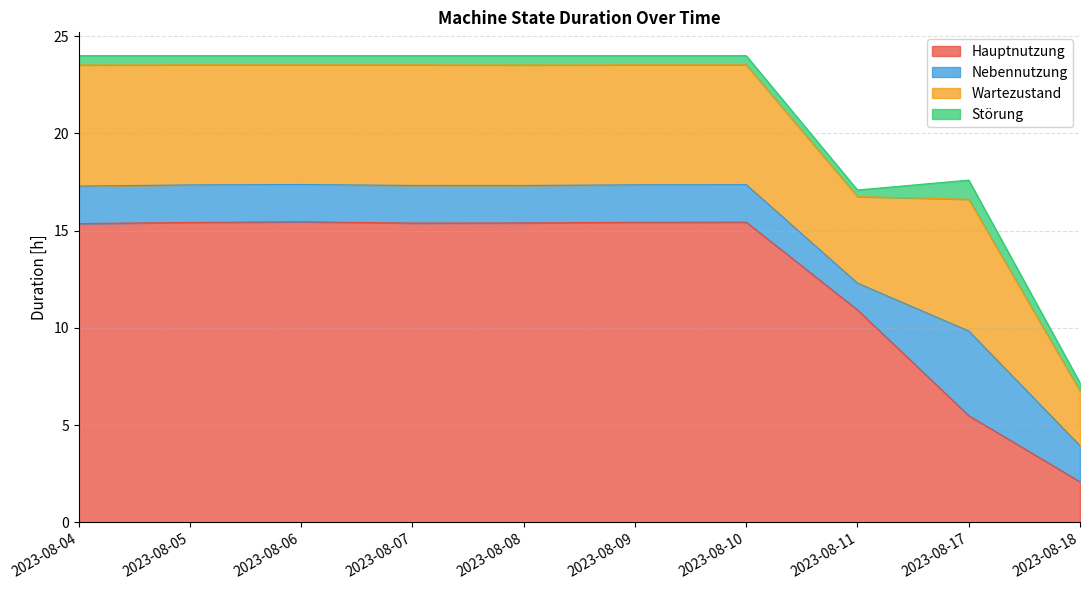

Reading left to right, transcribe all the data shown in this chart.

Hauptnutzung: 15.4	15.4	15.5	15.4	15.4	15.4	15.4	10.9	5.5	2.1
Nebennutzung: 1.9	1.9	1.9	1.9	1.9	1.9	1.9	1.4	4.4	1.9
Wartezustand: 6.2	6.2	6.2	6.2	6.2	6.2	6.2	4.5	6.8	2.8
Störung: 0.5	0.5	0.5	0.5	0.5	0.5	0.5	0.3	1.0	0.4